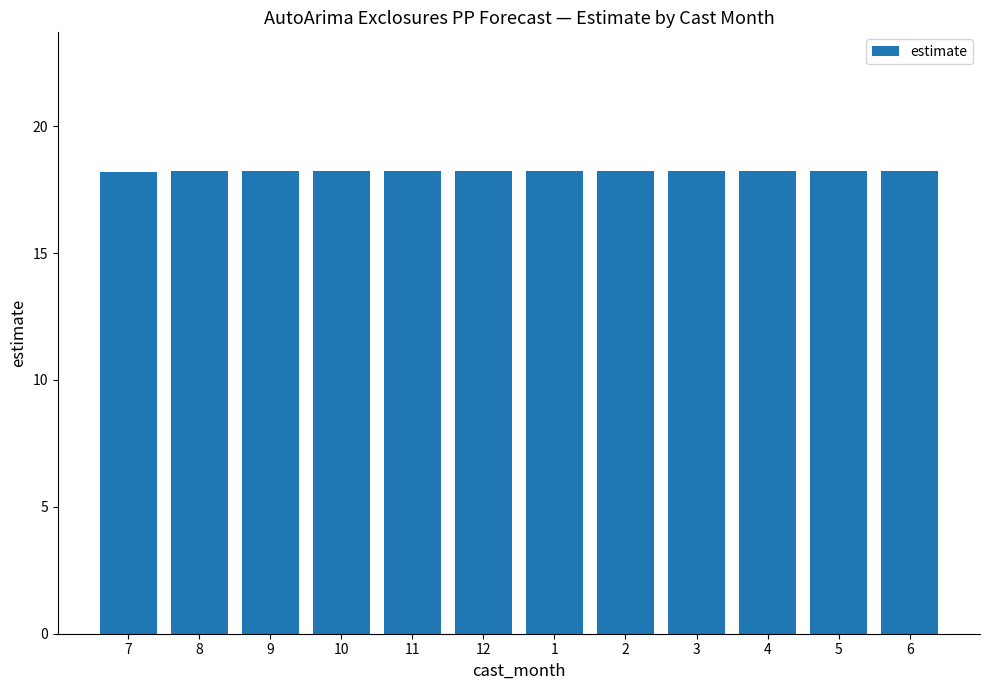

What is the value of the 3rd bar from the left?

18.2